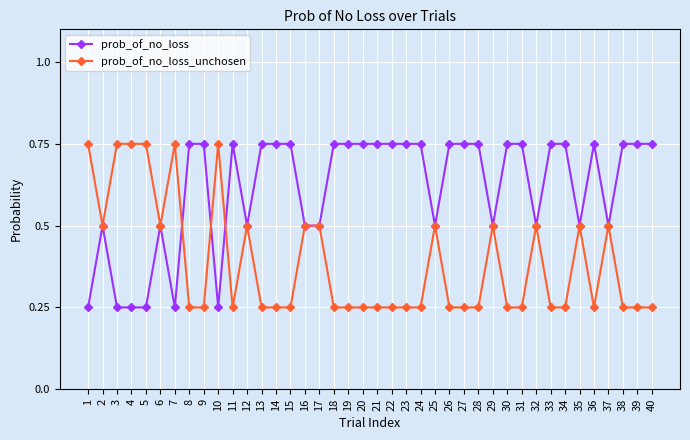

What is the total value across all series at 27?

1.0